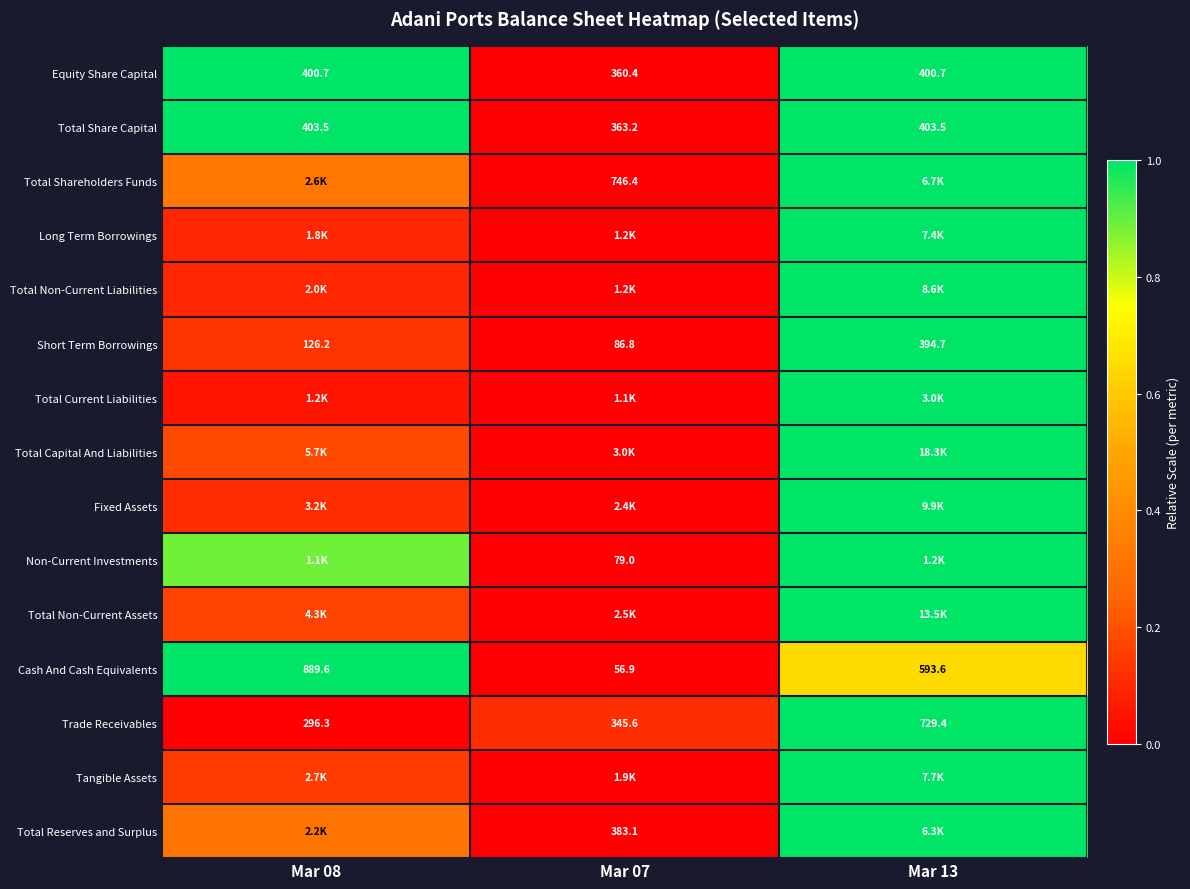

At which category is the sum across all series the highest?

Mar 13